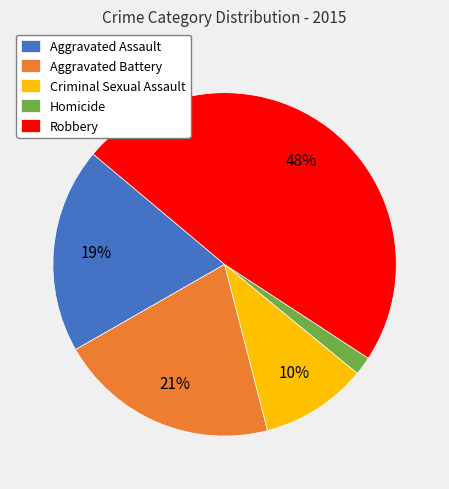

What is the ratio of the value at Robbery to the value at Aggravated Battery?

2.3